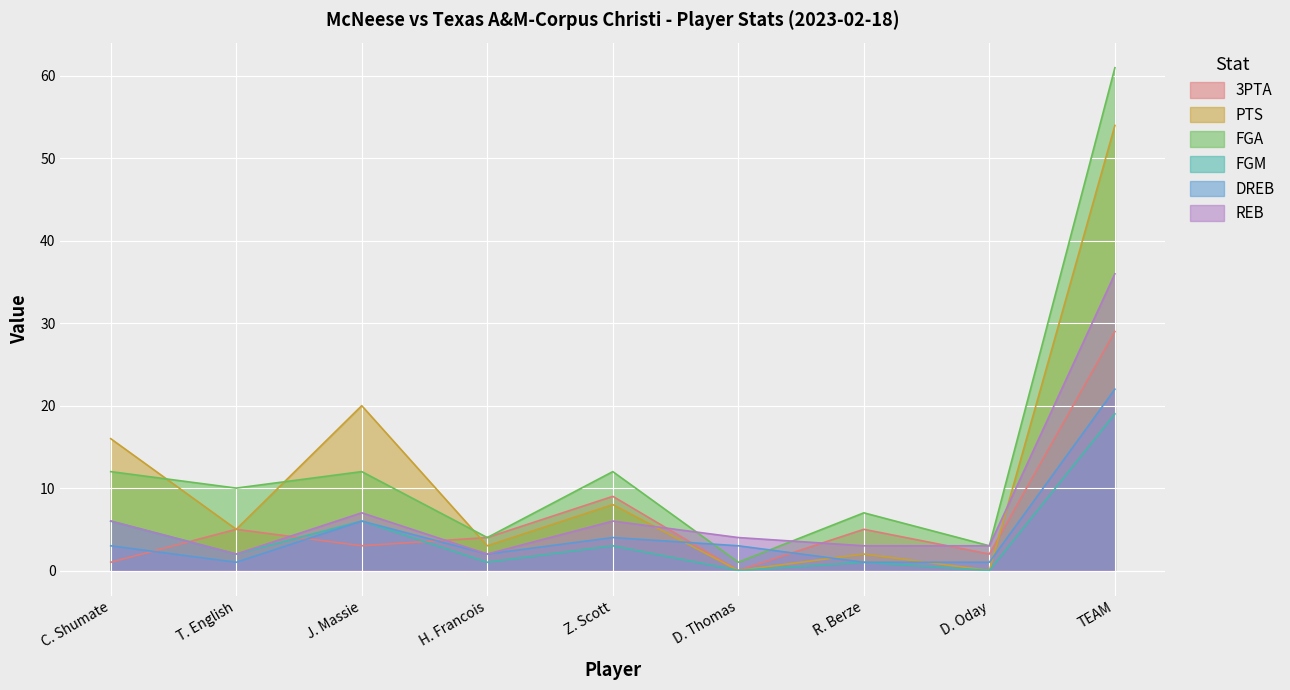

What is the difference between the highest and lowest values at J. Massie?

17